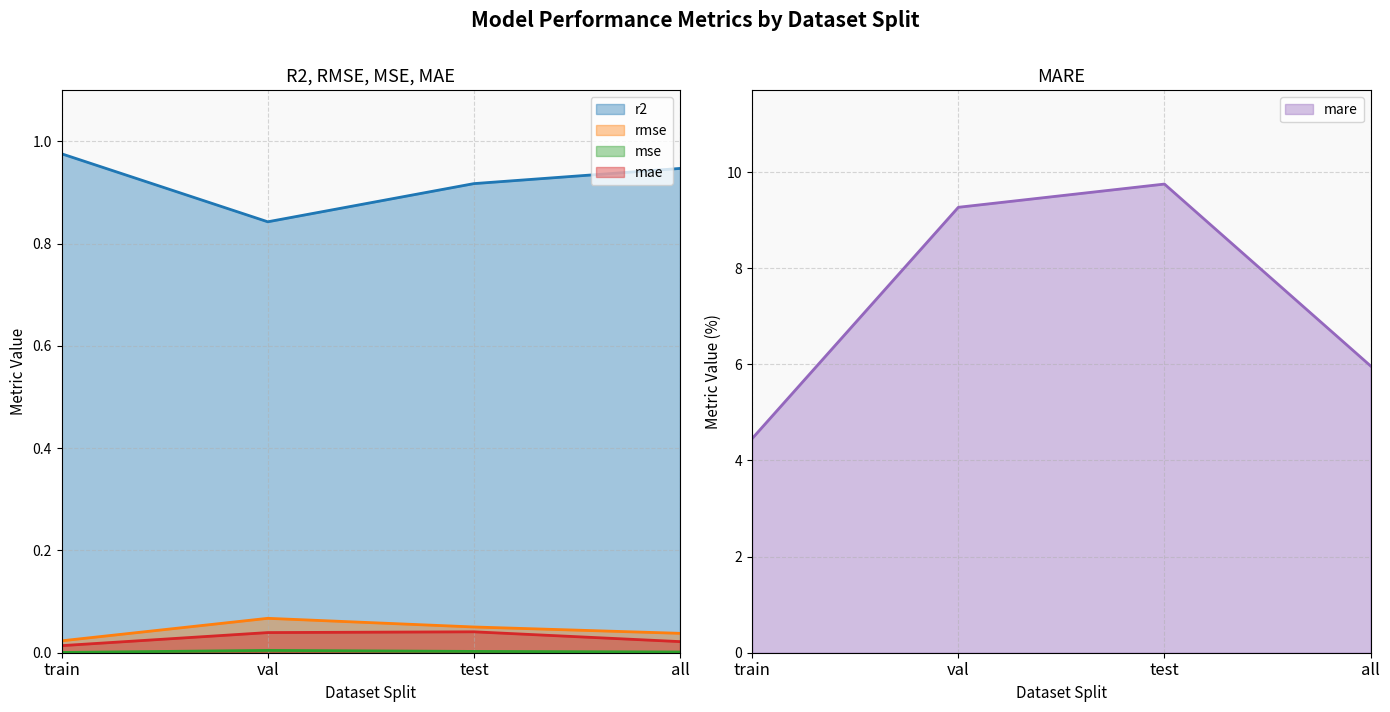

Which series has the widest spread of values?

mare